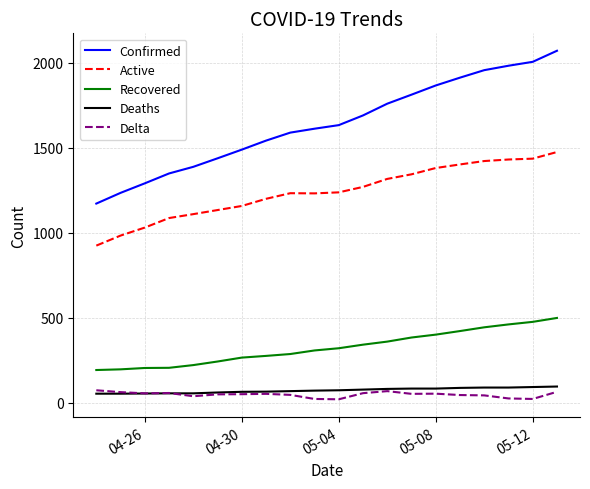

Which series has the largest range (max minus min)?

Confirmed